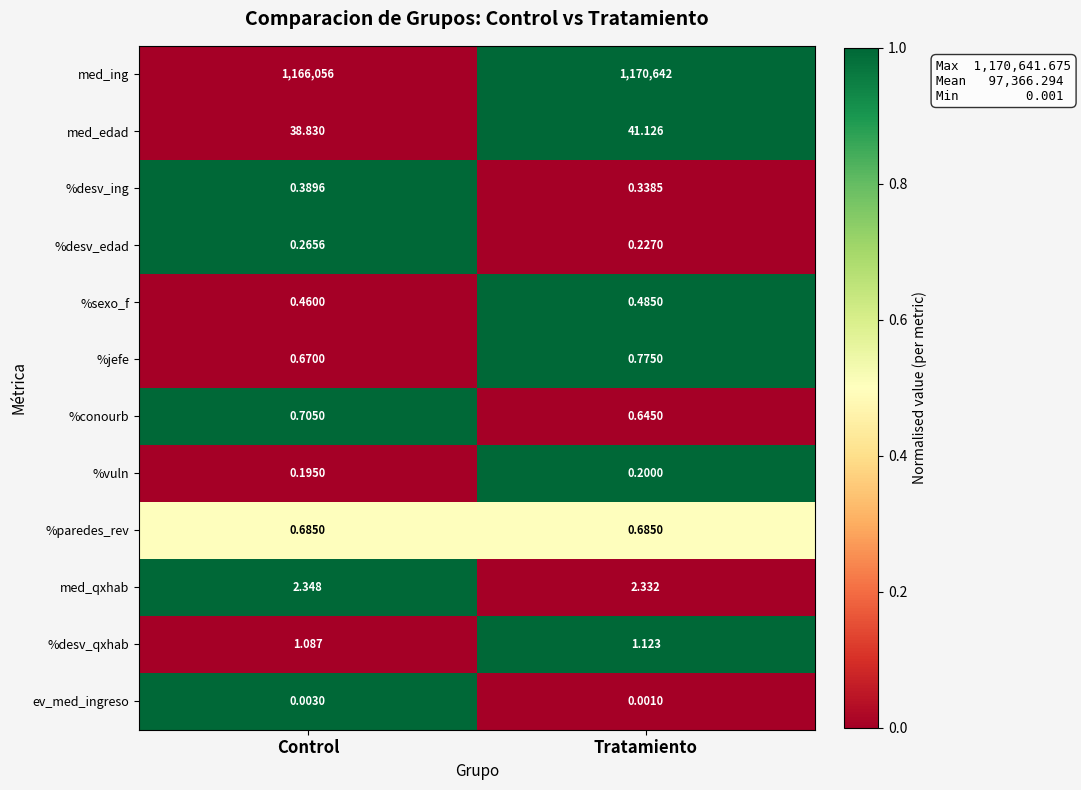

List the series in order of their peak value, lowest first.

ev_med_ingreso, %vuln, %desv_edad, %desv_ing, %sexo_f, %paredes_rev, %conourb, %jefe, %desv_qxhab, med_qxhab, med_edad, med_ing